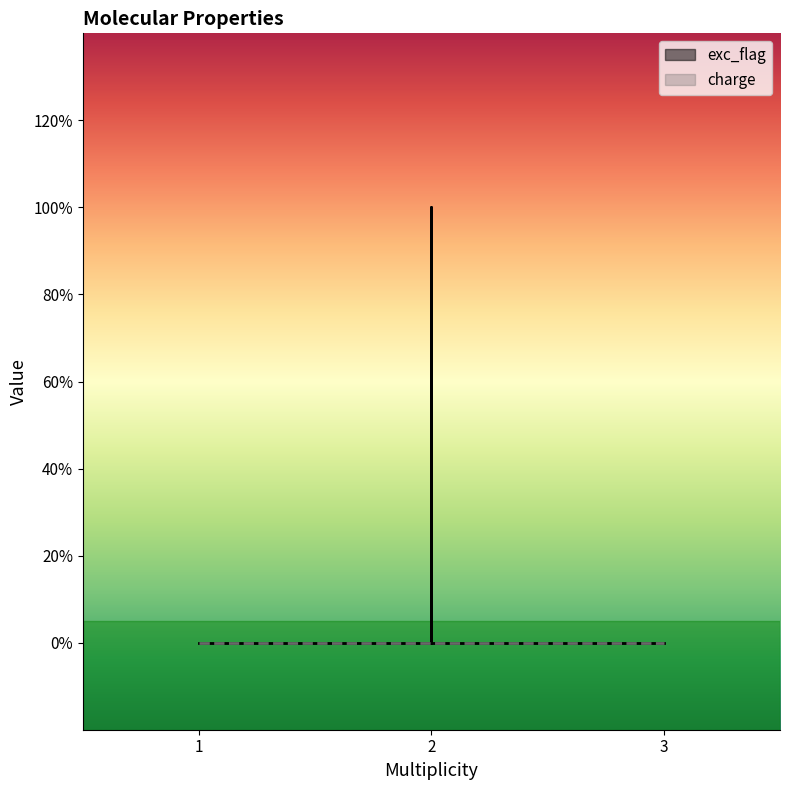

True or false: charge and exc_flag intersect in this chart.

False